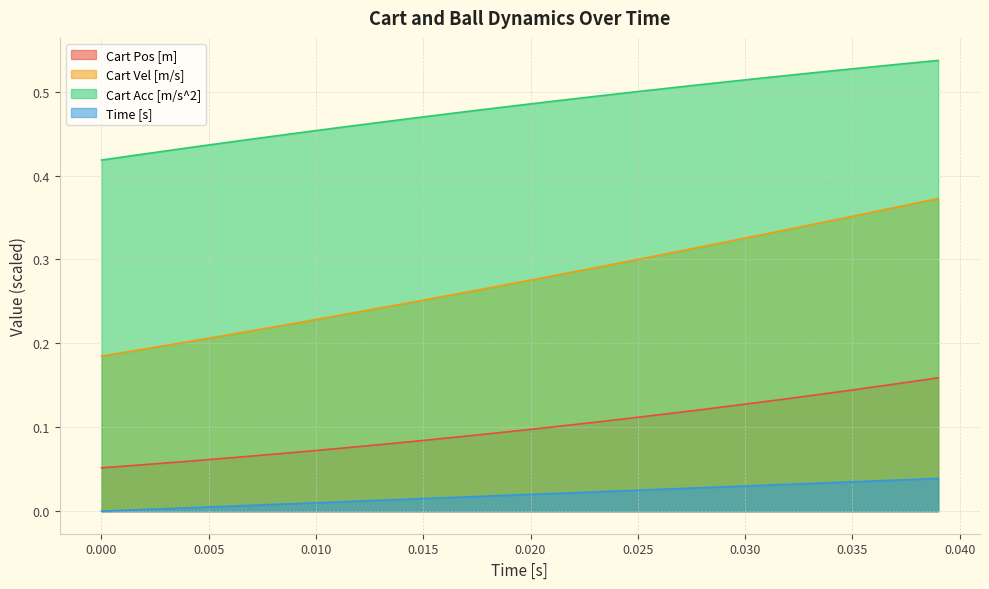

The value of Cart Acc [m/s^2] at 0.015 is 0.7. True or false?

False